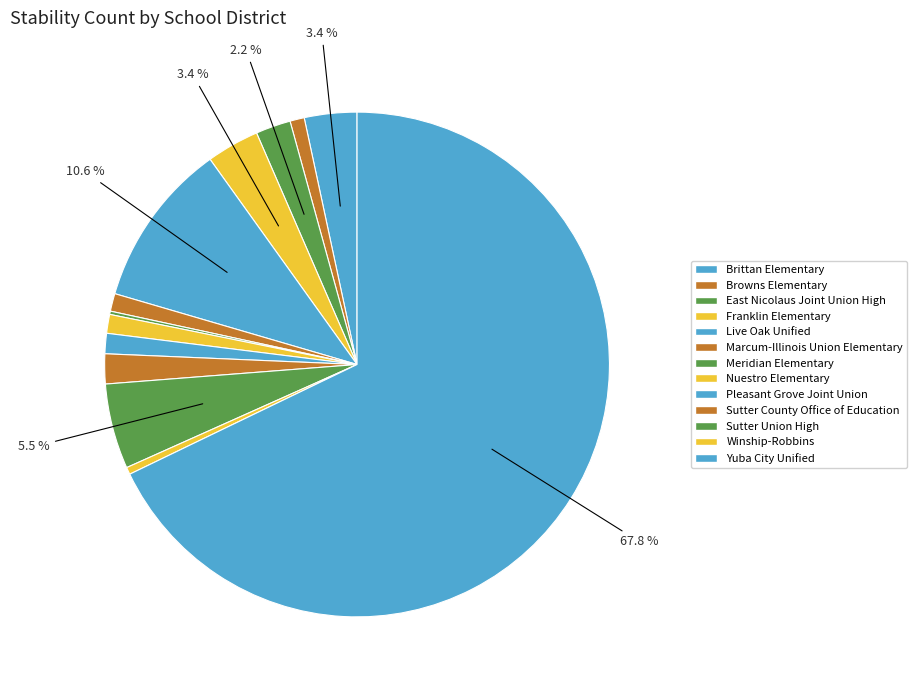

Does any single category account for the majority?

Yes